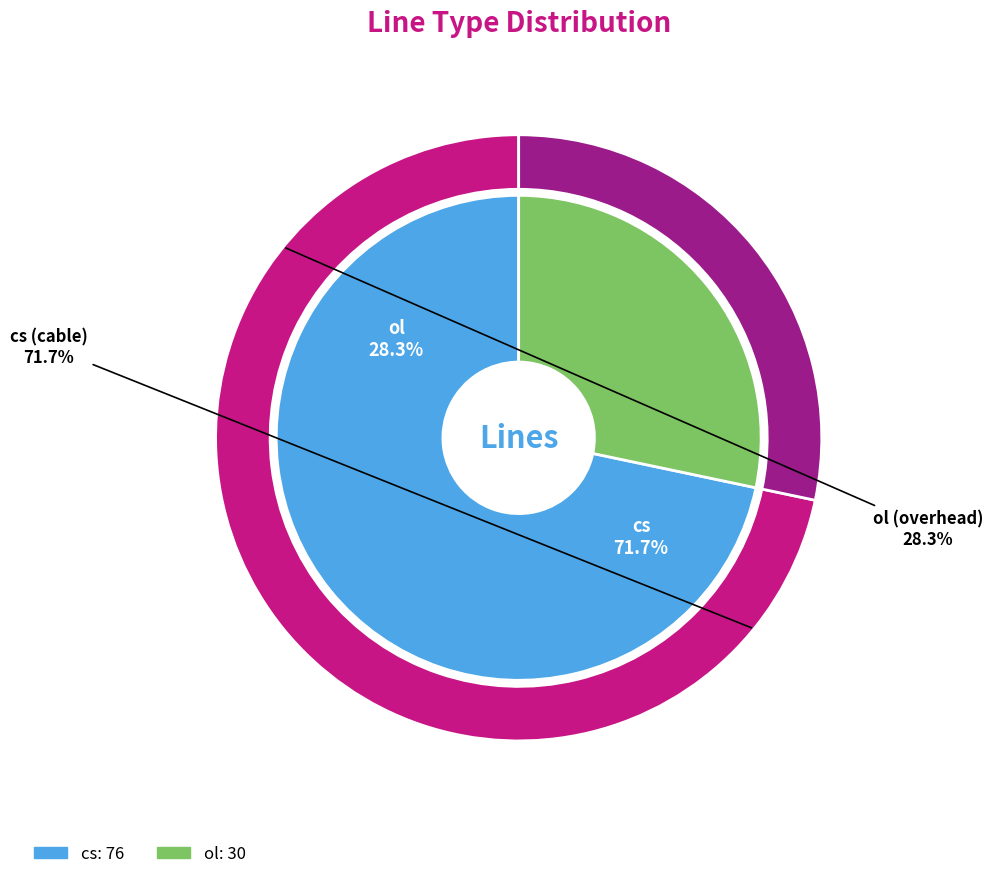

Between ol and cs, which is larger?

cs